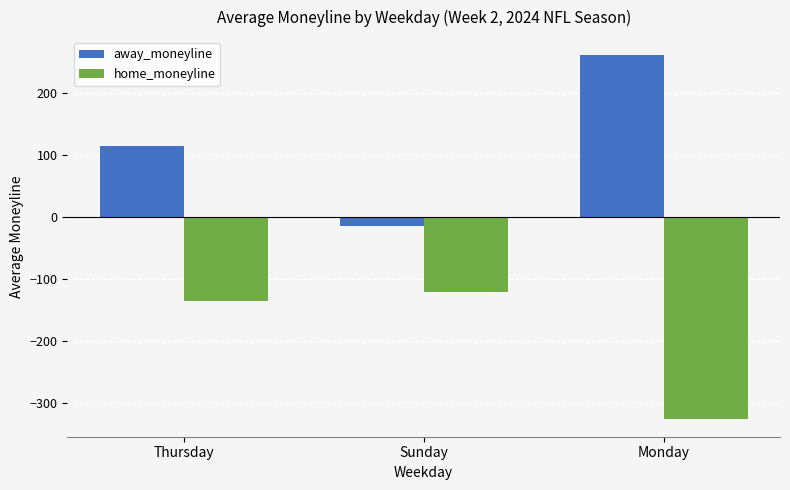

What is the label of the 1st bar from the left?

Thursday